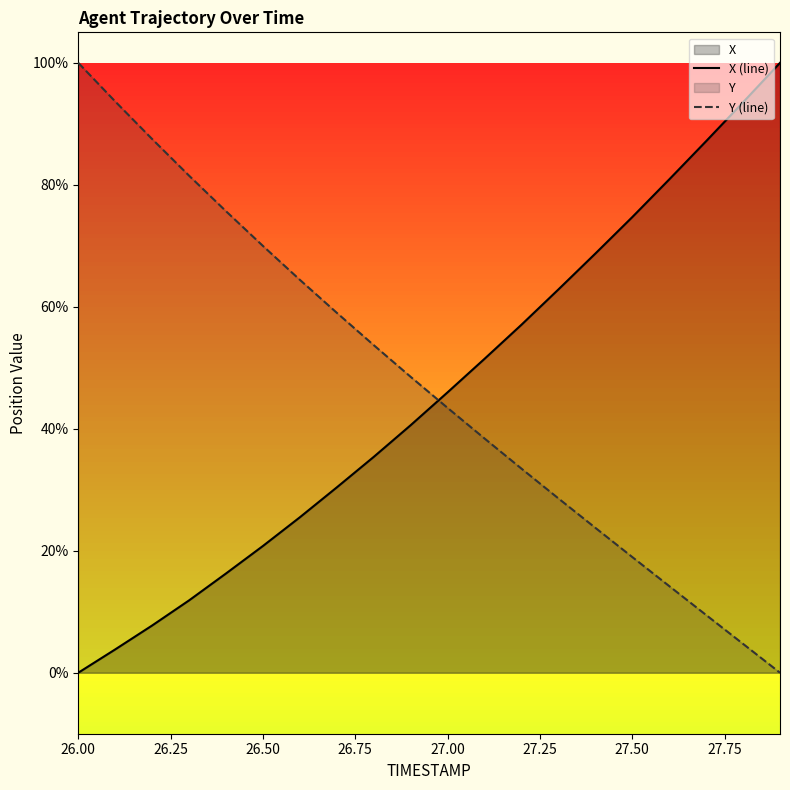

What is the difference between the maximum and minimum values in the Y (line) series?

100.0